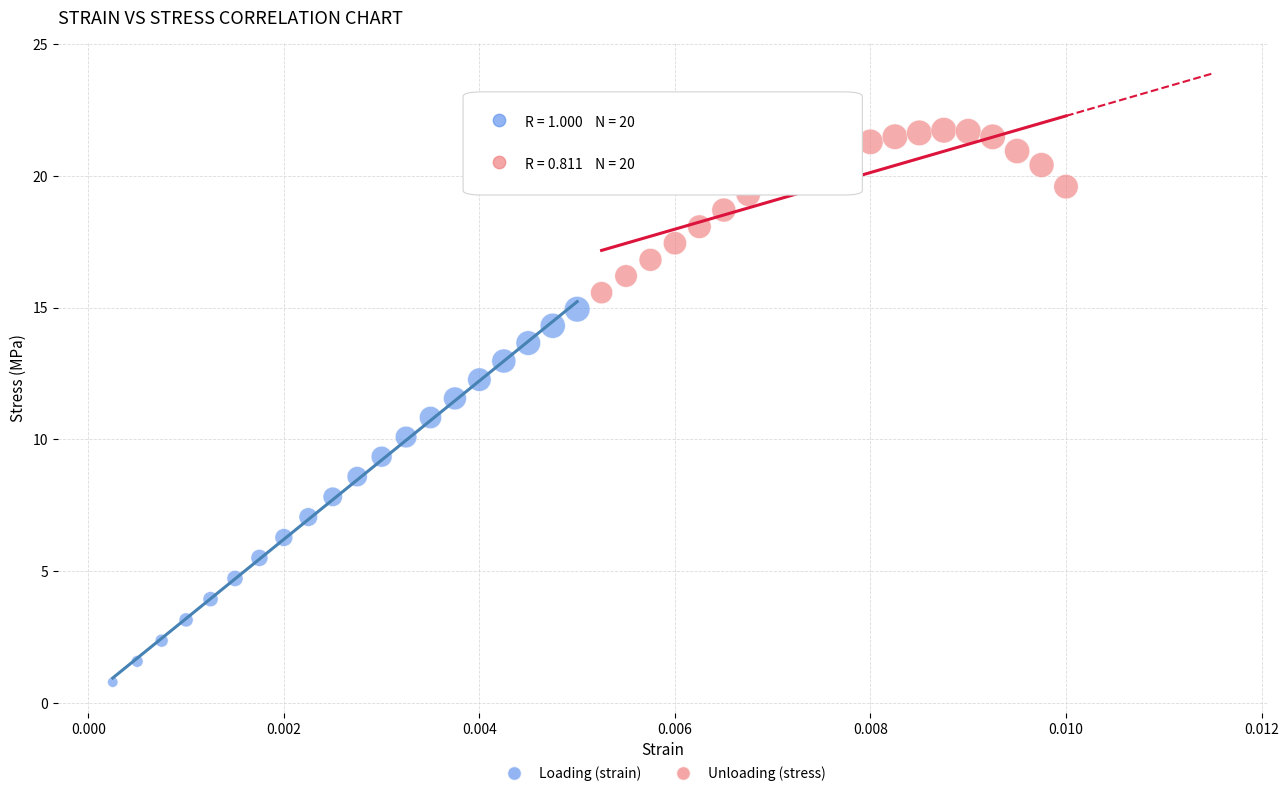

Which series contains the lowest Y value?

Loading (strain)